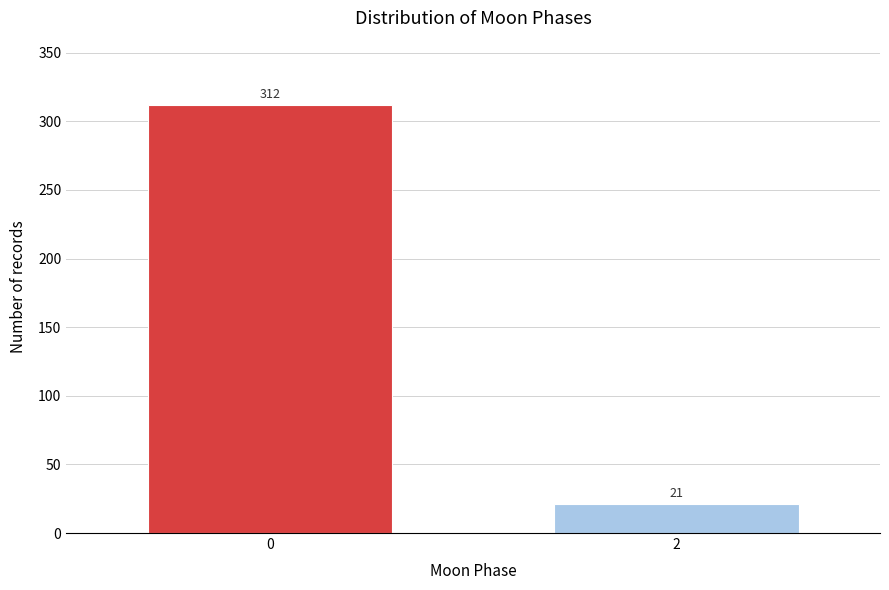

Reading left to right, extract all data points from this chart.

312	21